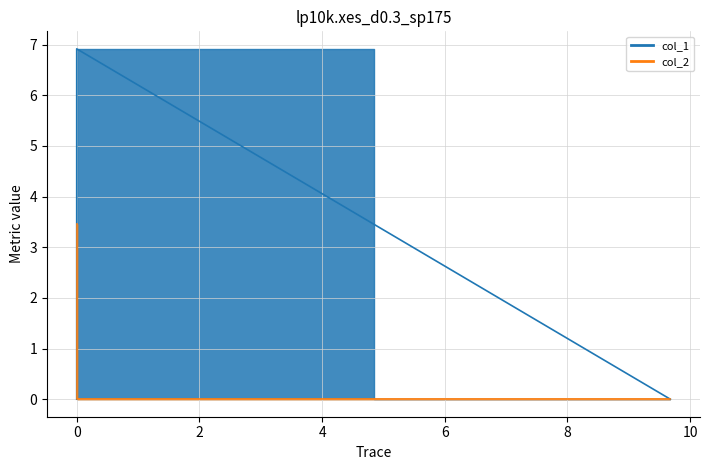

List the labels in order of col_1 value, largest first.

0.0, 9.67704, 0.0